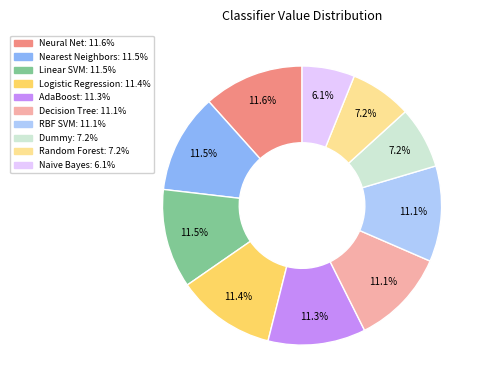

What is the total percentage of Logistic Regression and Naive Bayes?

17.5%